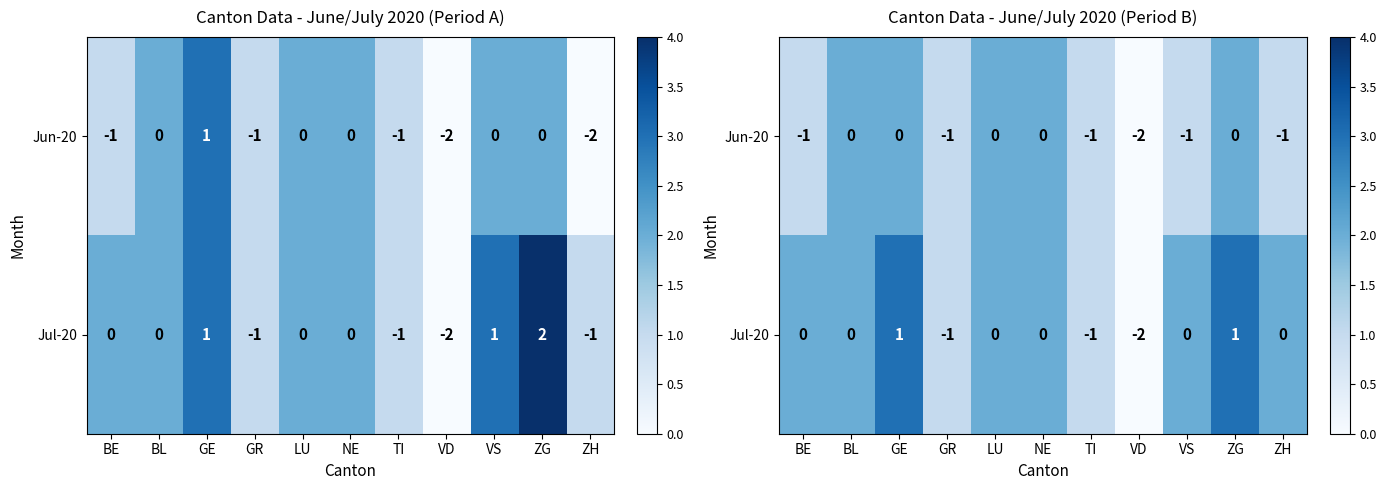

What is the total value across all series at BL?

4